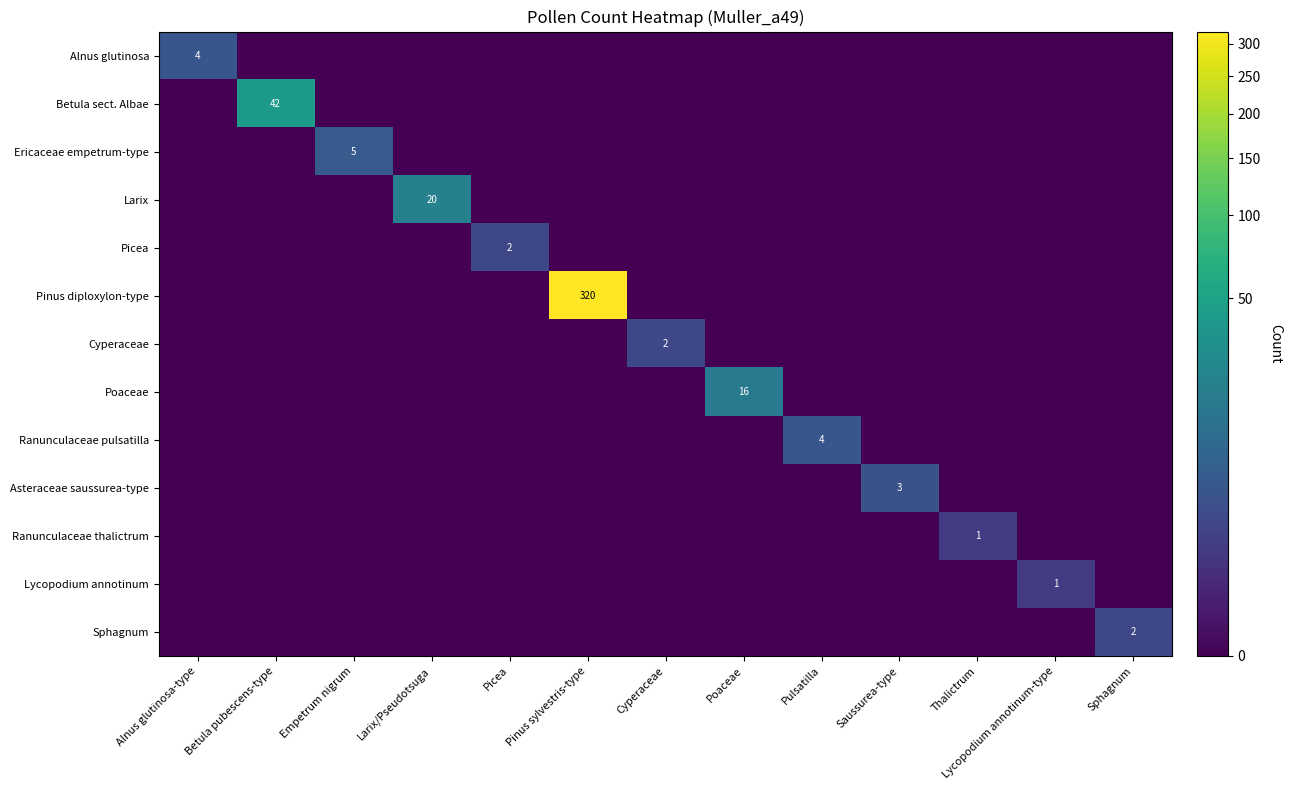

What is the total value across all series at Alnus glutinosa-type?

4